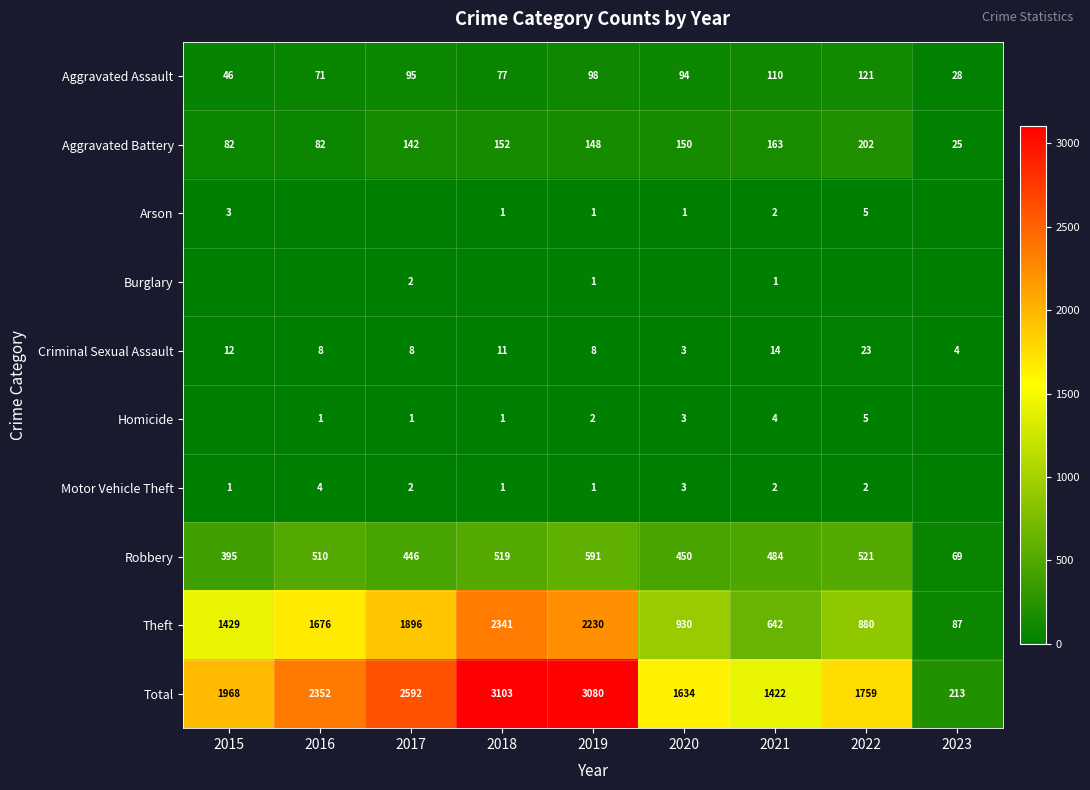

What is the lowest value of the Aggravated Assault series?

28